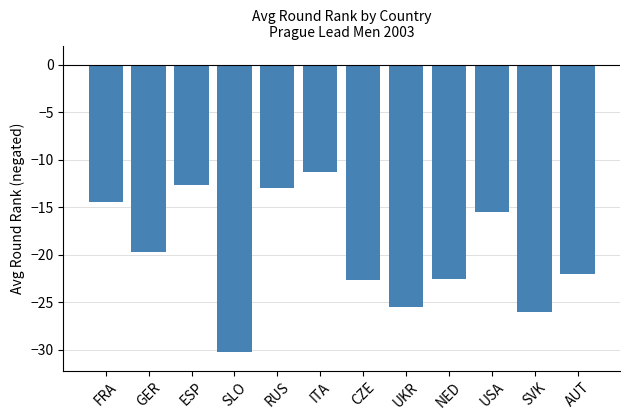

Which has a higher value, FRA or NED?

FRA